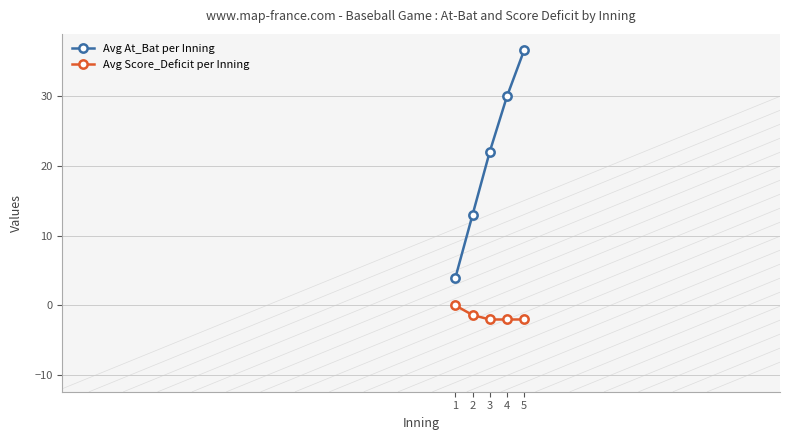

True or false: Avg Score_Deficit per Inning has more than 2 interior local peaks.

False